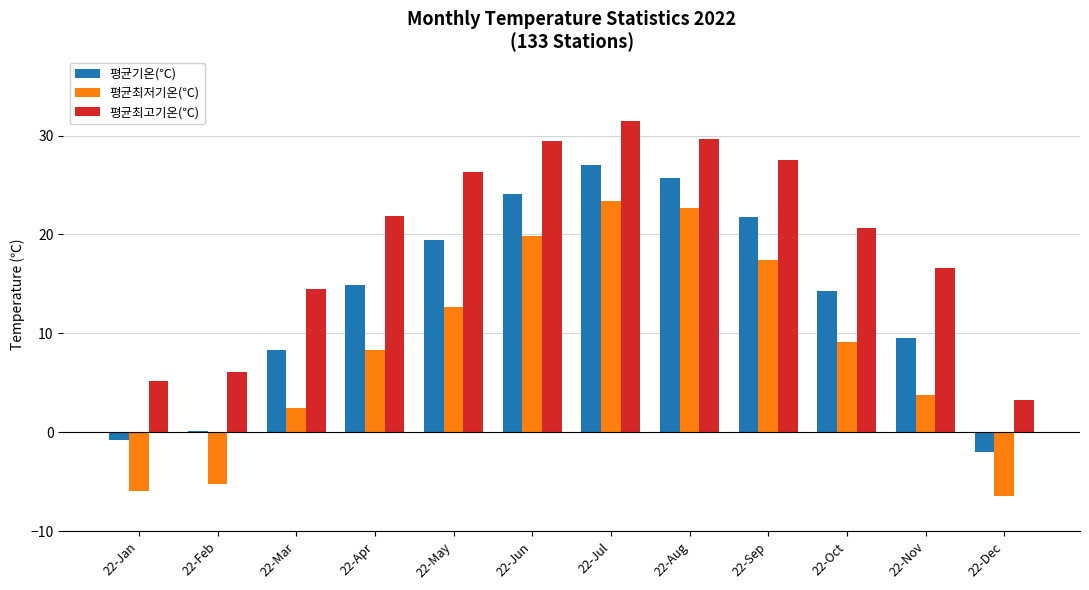

What is the sum of all 평균최고기온(℃) values?

232.6